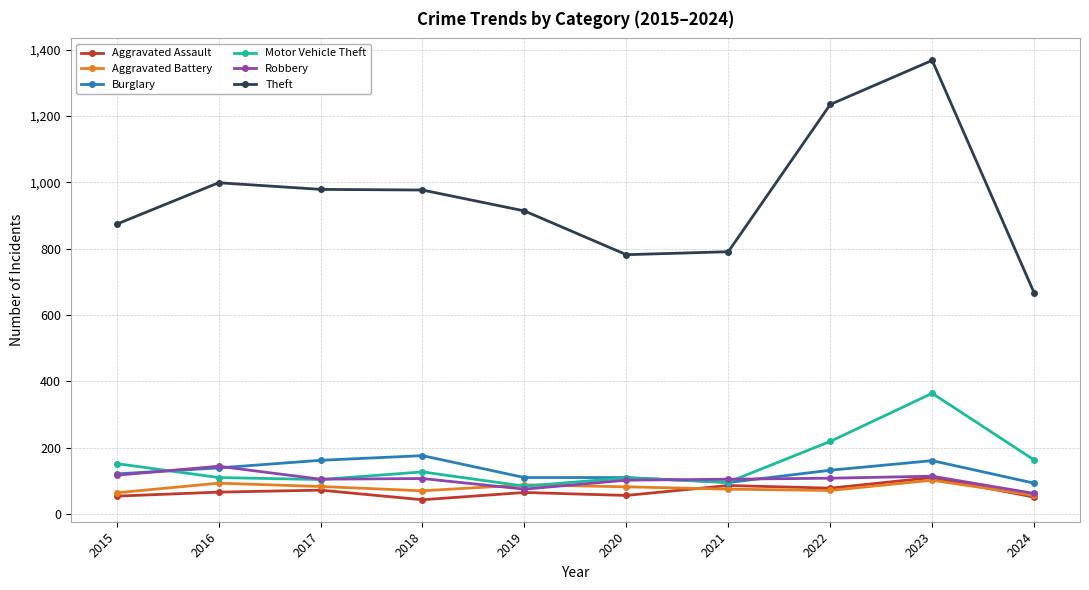

Where does the Burglary series first go above 132?

2016